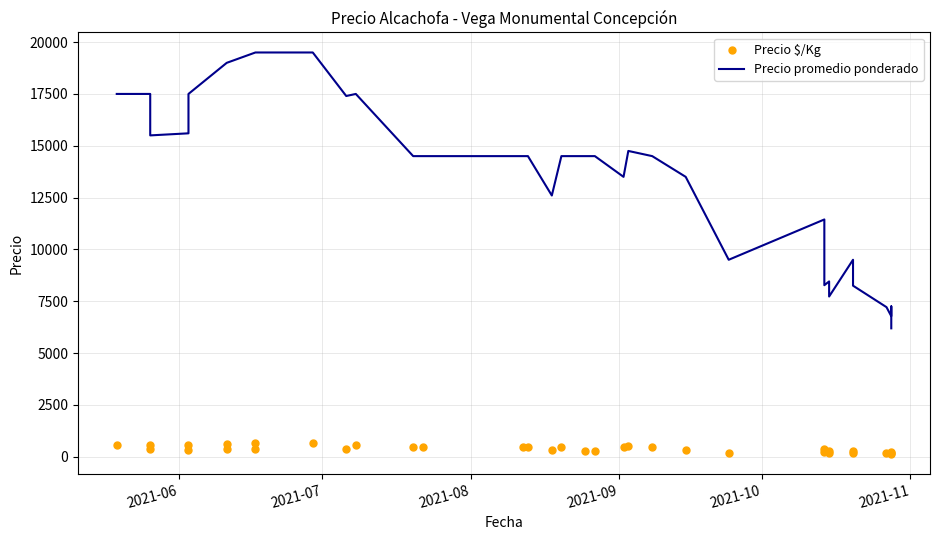

Which series has the largest Y range (max minus min)?

Precio promedio ponderado